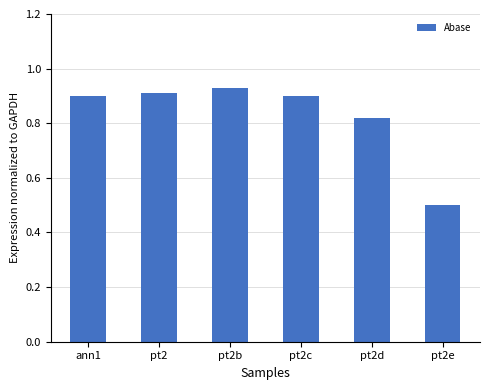

Count the number of categories in the chart.

6